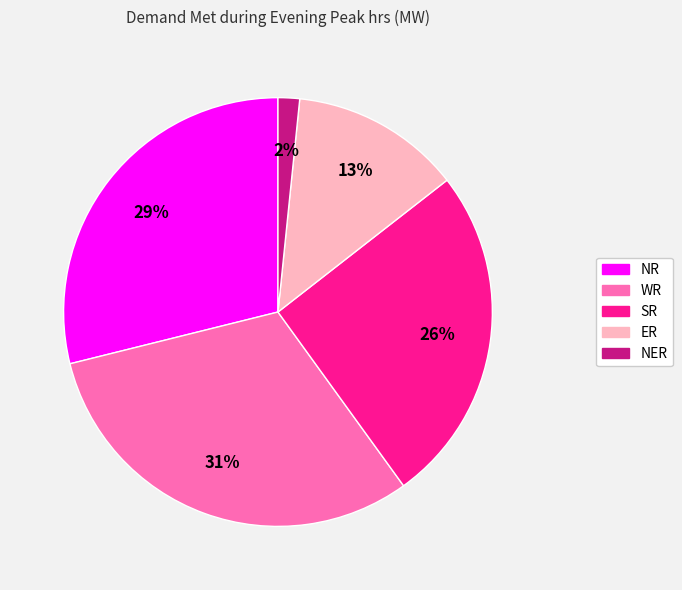

Is there any slice that represents more than half of the pie?

No